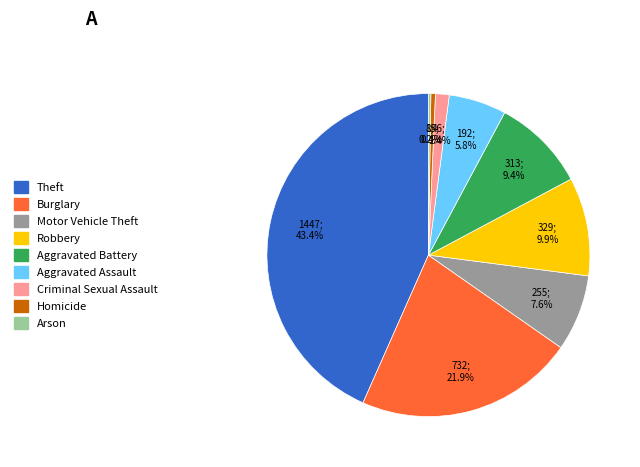

Is Theft the majority of the pie?

No